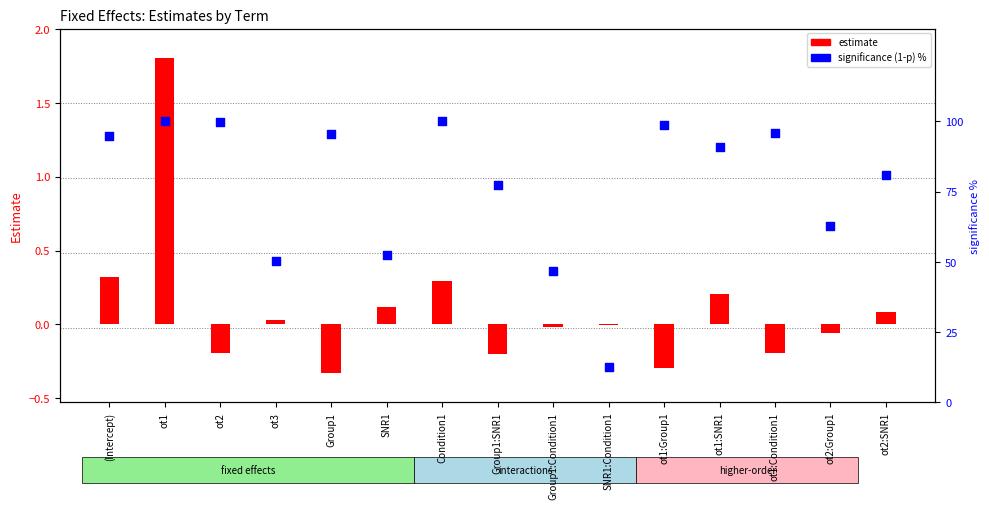

At how many categories does at least one series exceed 41?

14